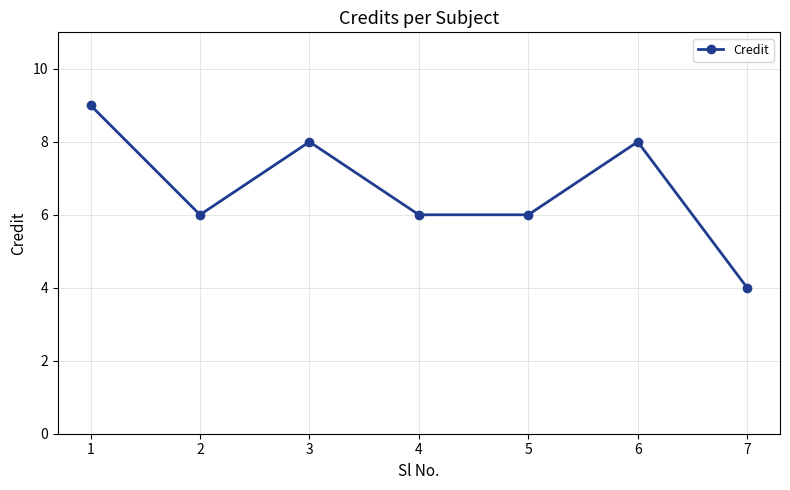

What is the value of the 2nd point from the left?

6